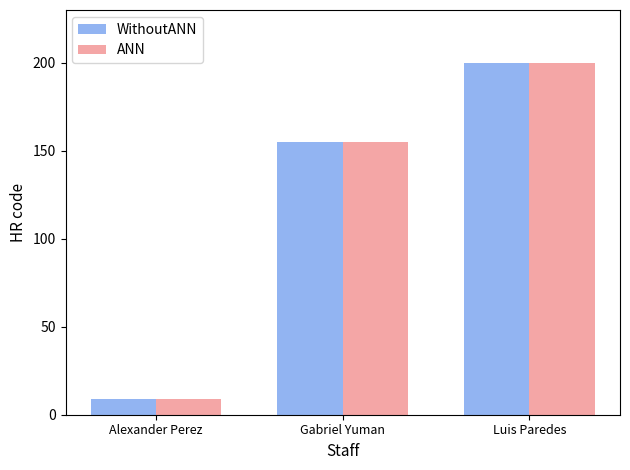

At which label does WithoutANN reach its peak?

Luis Paredes